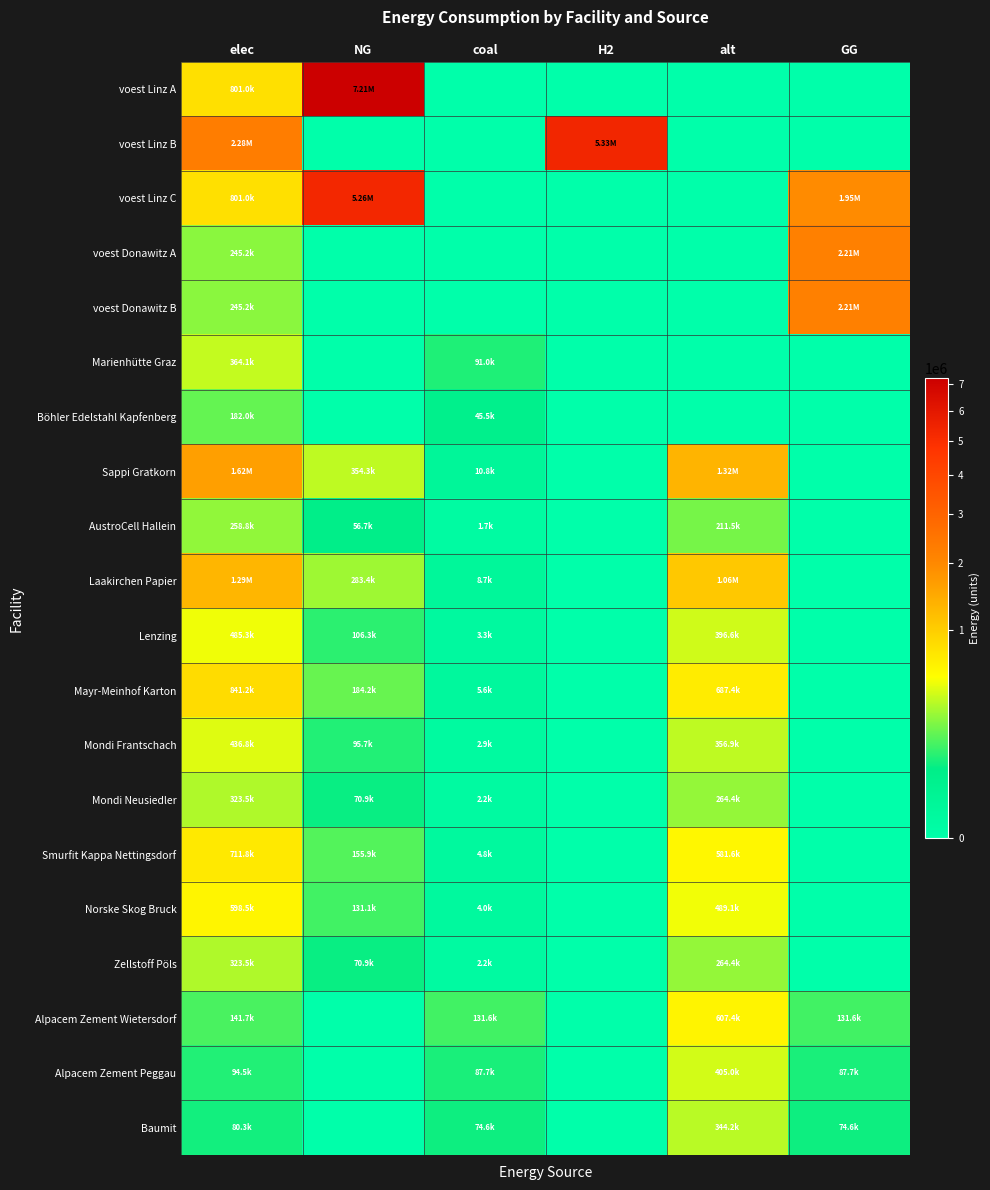

At how many categories does at least one series exceed 6682919?

1